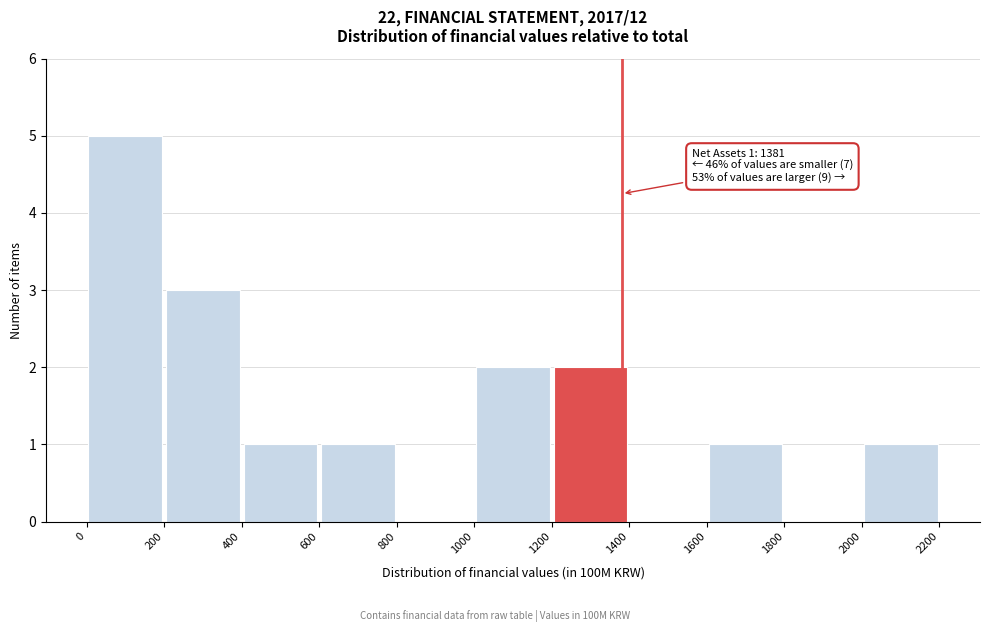

Which range on the x-axis has the tallest bar?

0 to 200